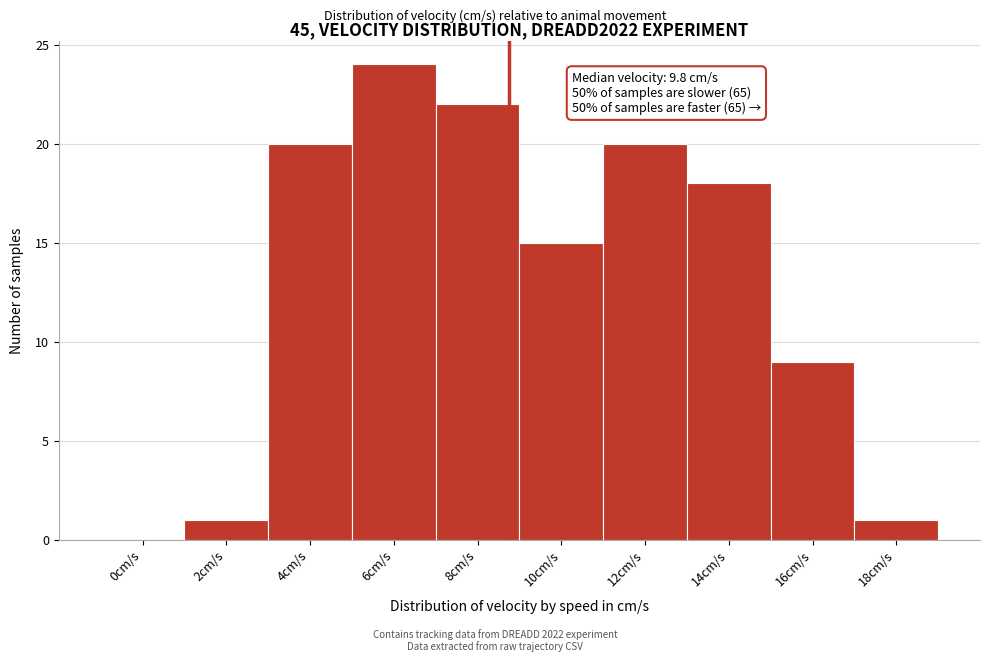

Reading right to left, extract all data points from this chart.

18cm/s=1	16cm/s=9	14cm/s=18	12cm/s=20	10cm/s=15	8cm/s=22	6cm/s=24	4cm/s=20	2cm/s=1	0cm/s=0